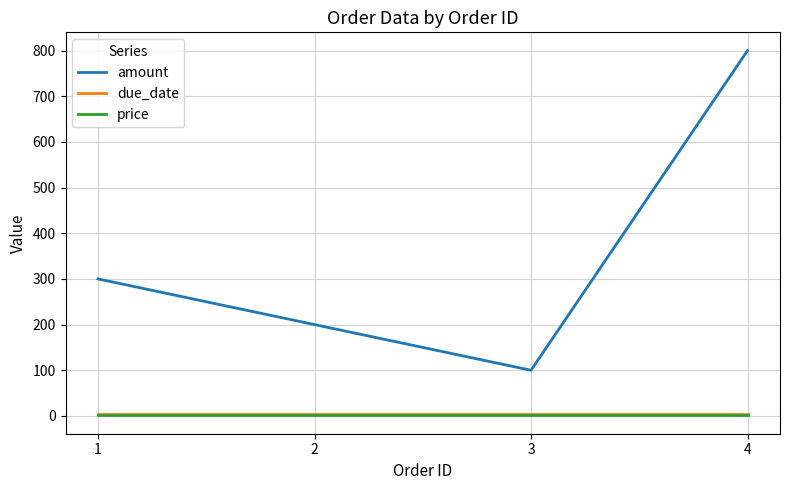

The value of due_date at 1 is 4. True or false?

True